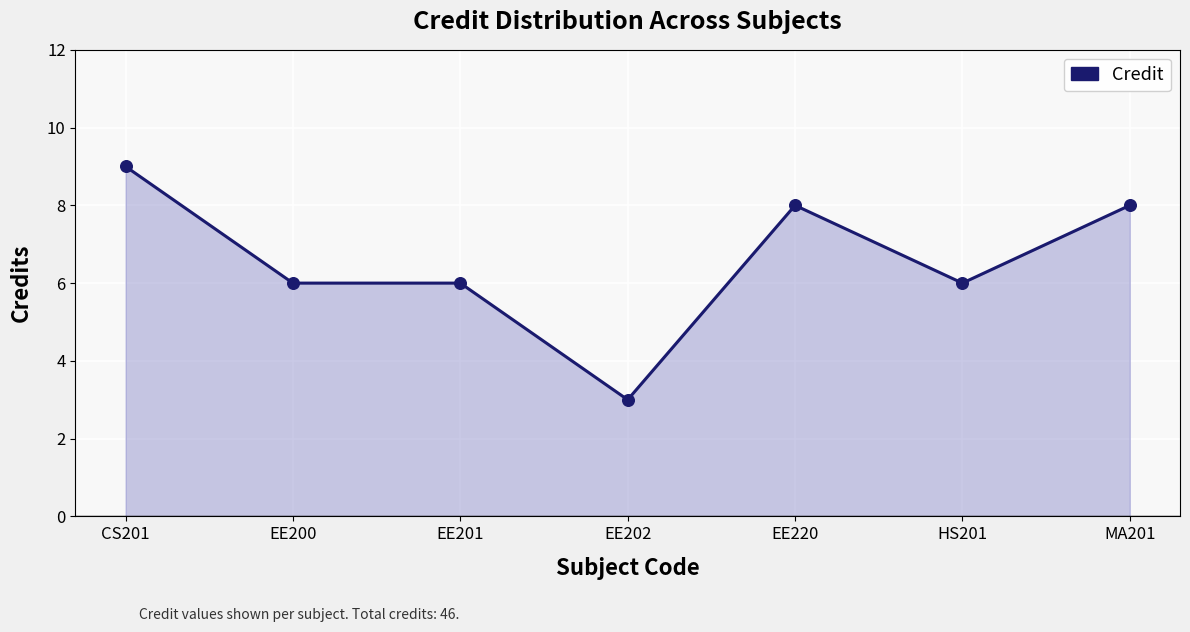

What is the ratio of the value at CS201 to the value at EE220?

1.1